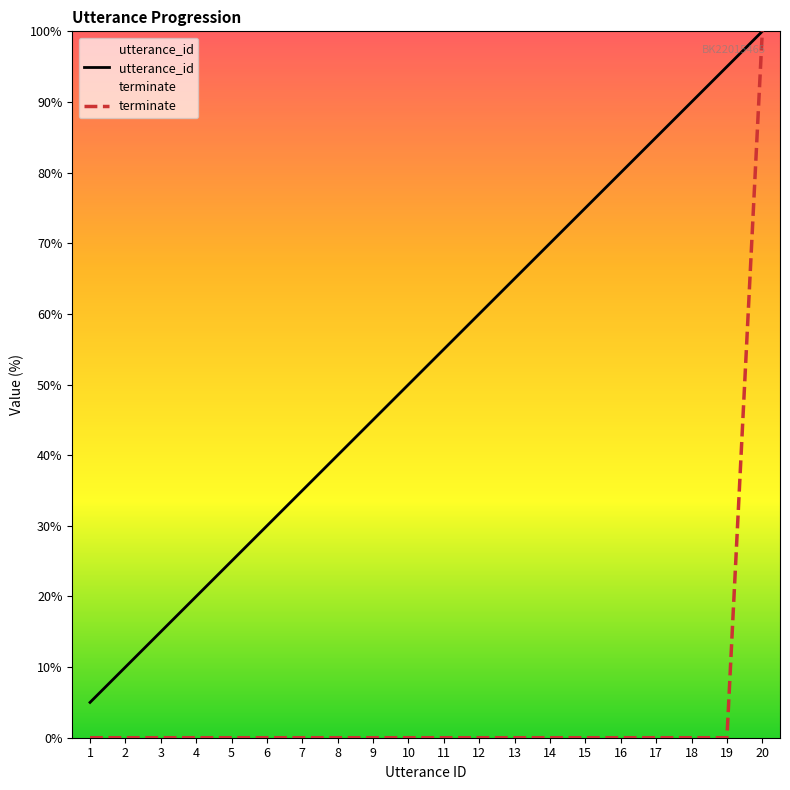

What is the spread (max minus min) of values at 15?

75.0